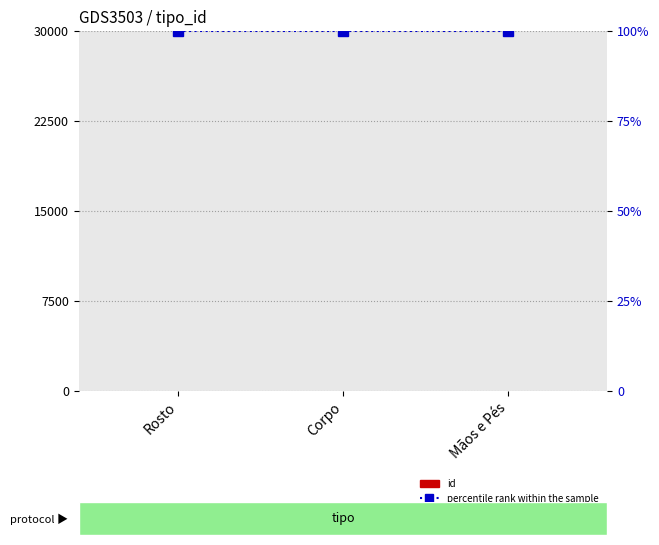

True or false: id has a value of 10 at Mãos e Pés.

False